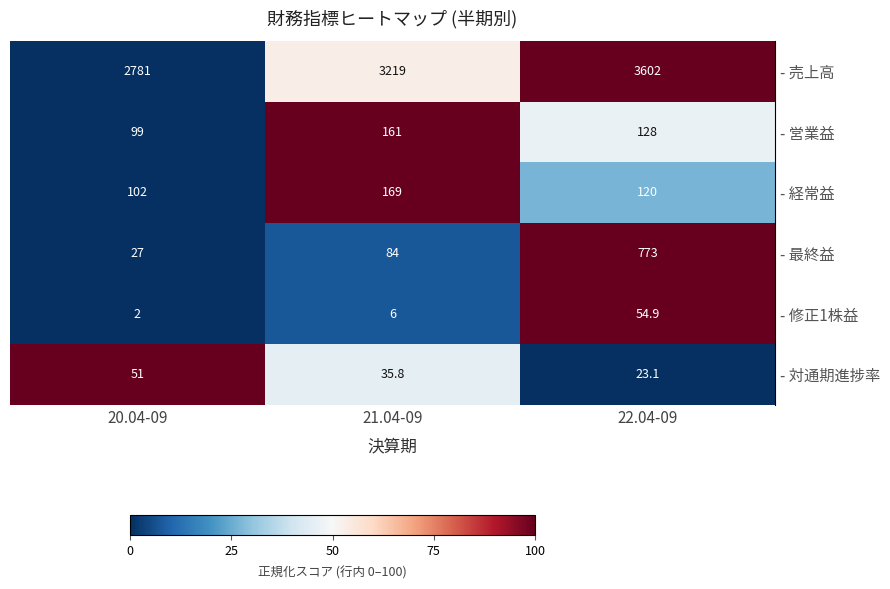

Count the number of categories in the chart.

3